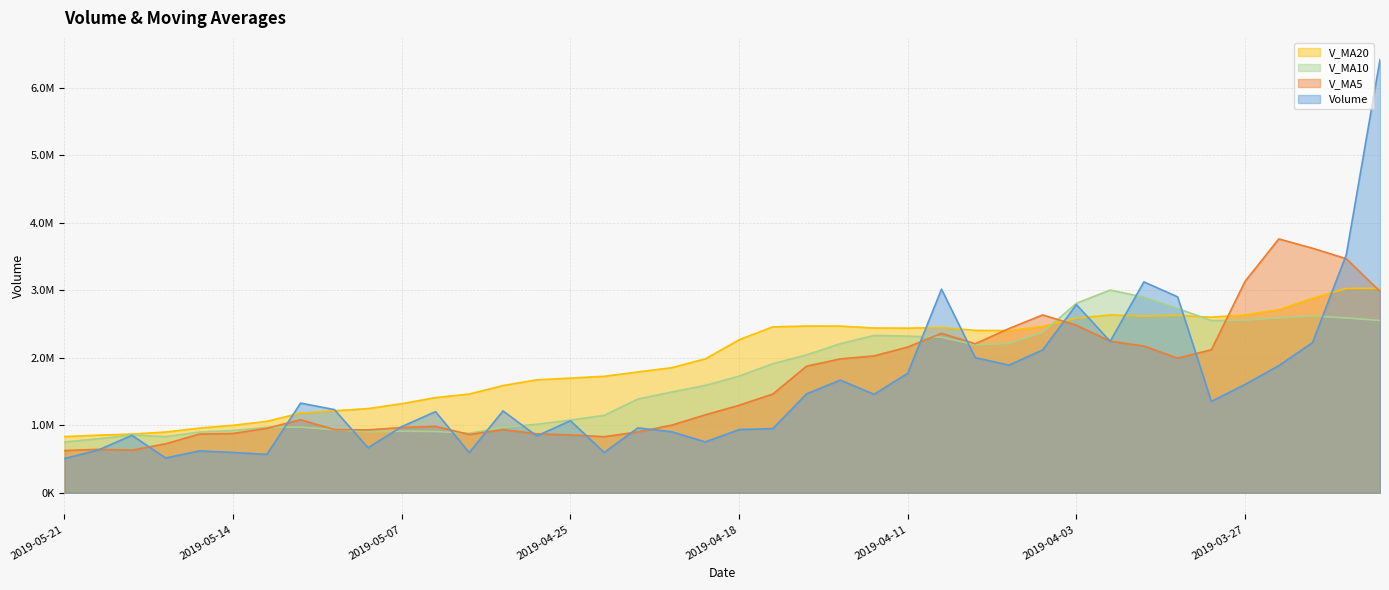

Where is volume nearest to the value 3460741?

2019-03-22